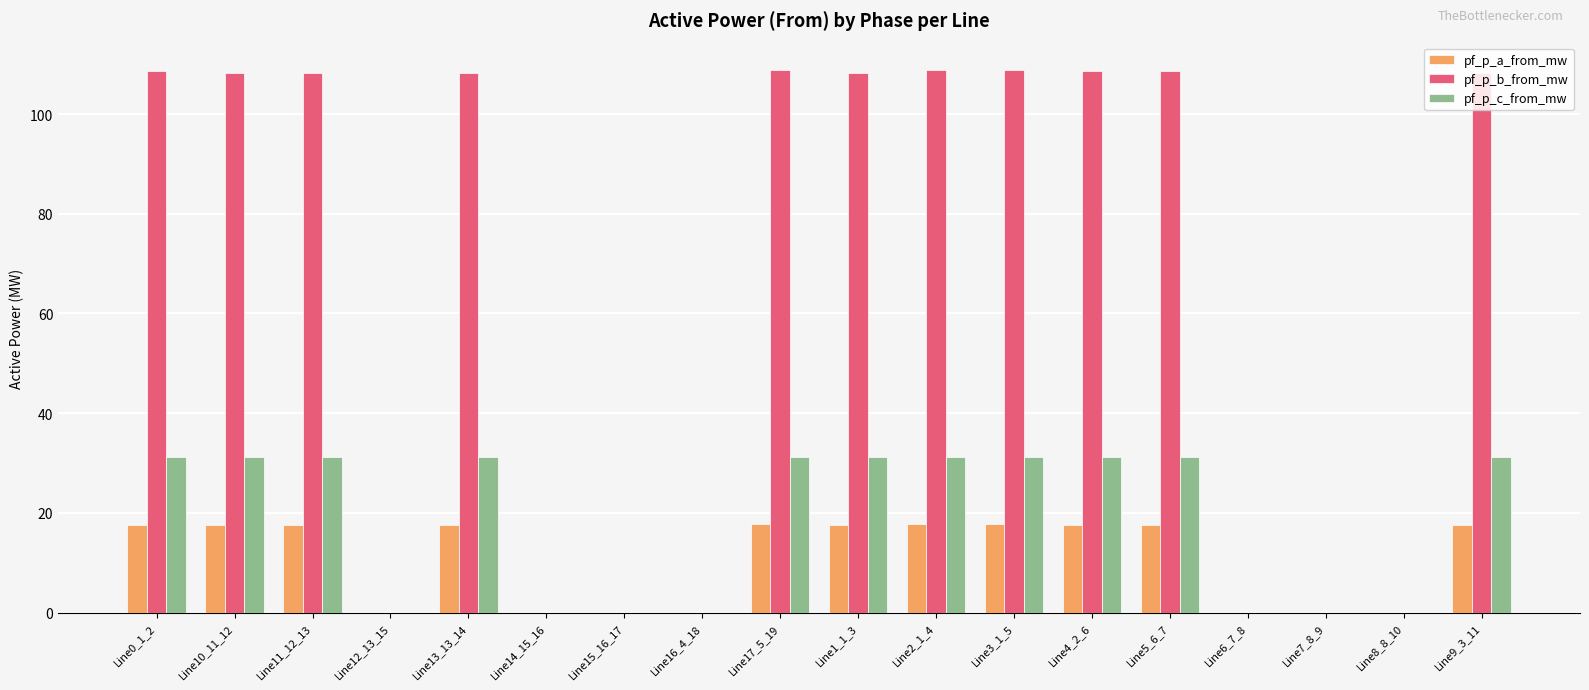

What is the average value of the pf_p_a_from_mw series?

10.8